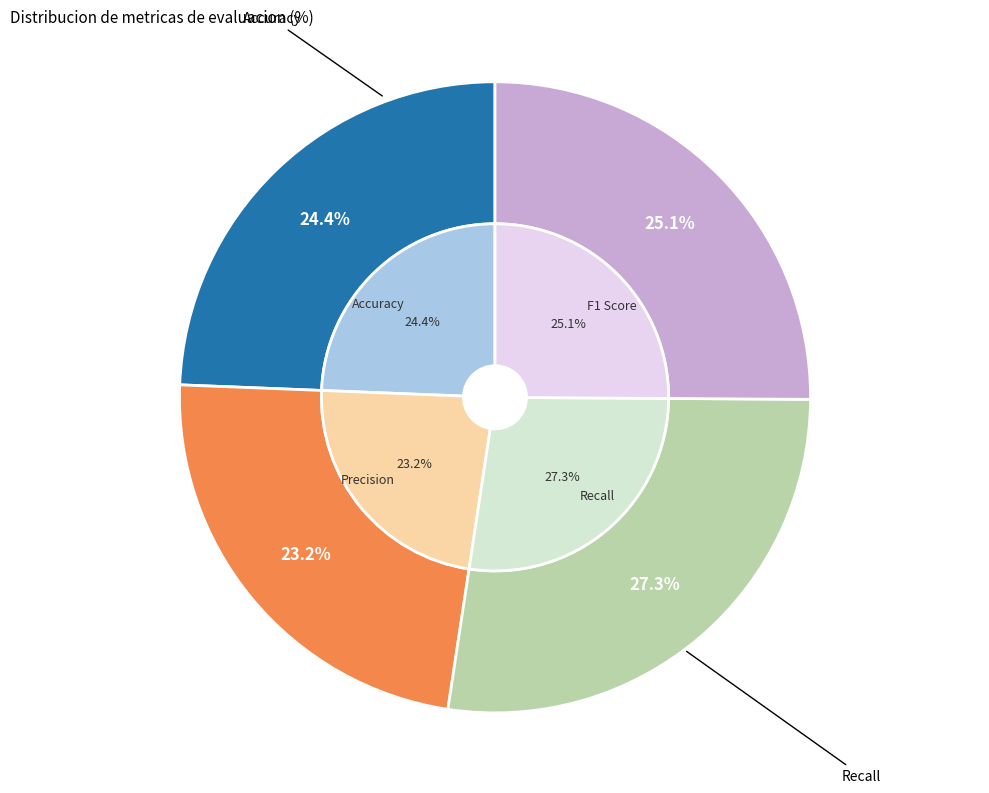

What is the total percentage of Accuracy and Precision?

47.6%